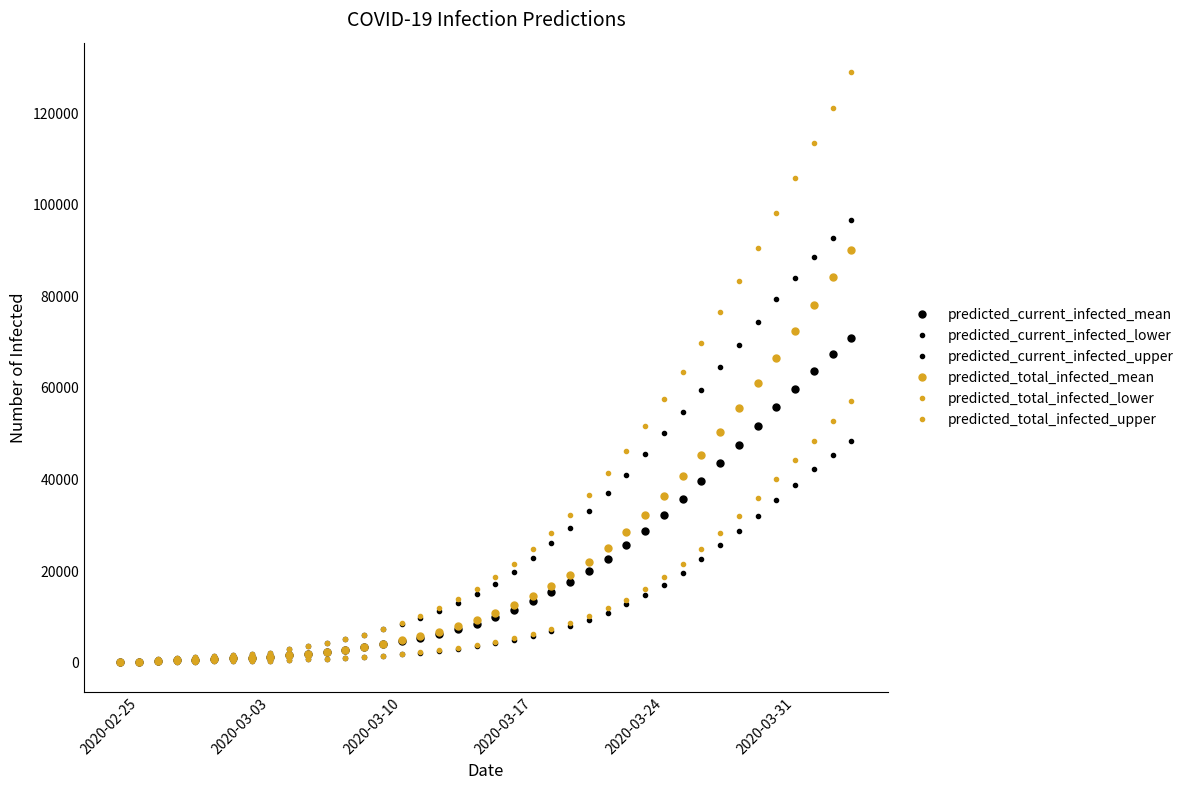

How many distinct data groups are displayed?

6